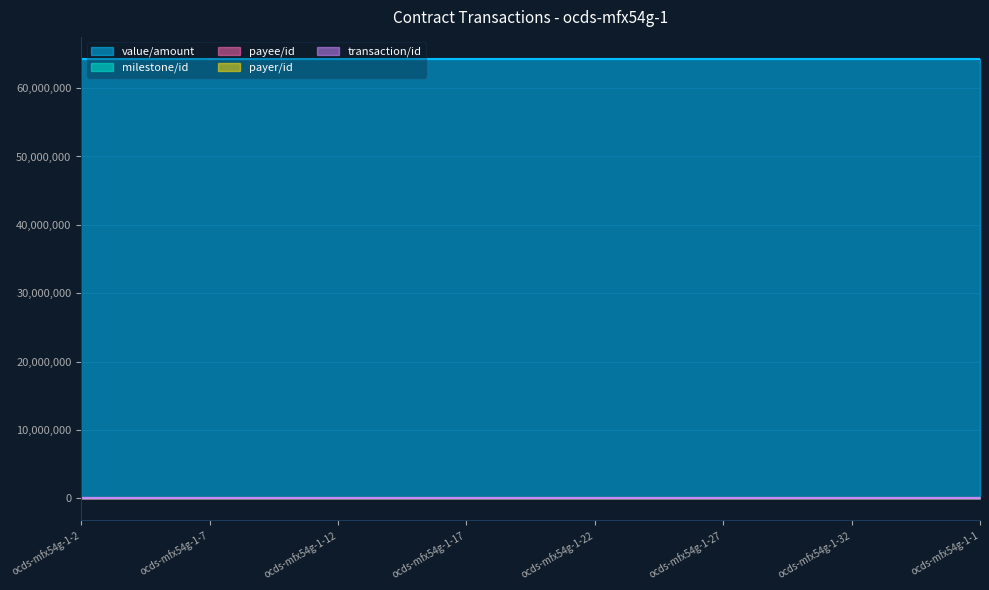

What are all the series names shown in the legend?

transaction/id, milestone/id, payee/id, payer/id, value/amount